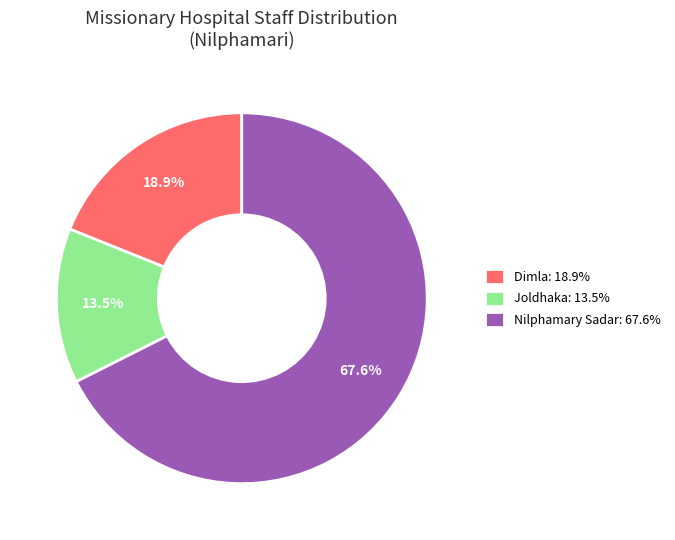

Which category has the smallest portion of the pie?

Joldhaka: 13.5%